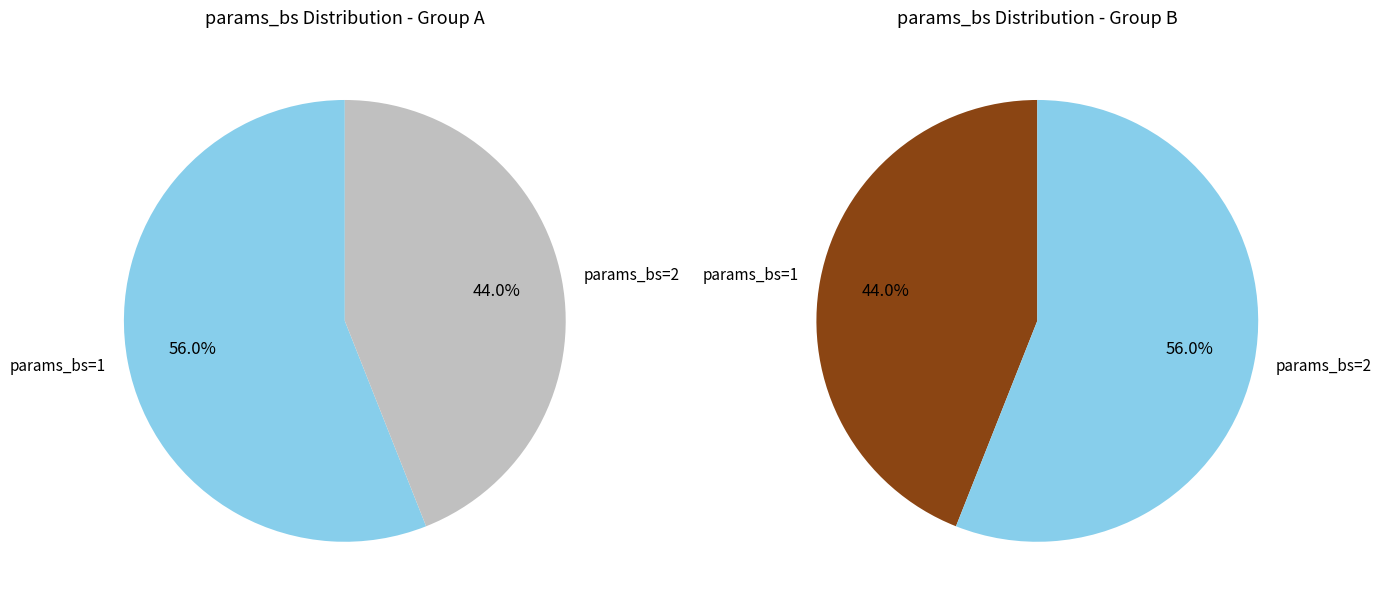

What percentage is the params_bs=2 slice, to the nearest percent?

44%